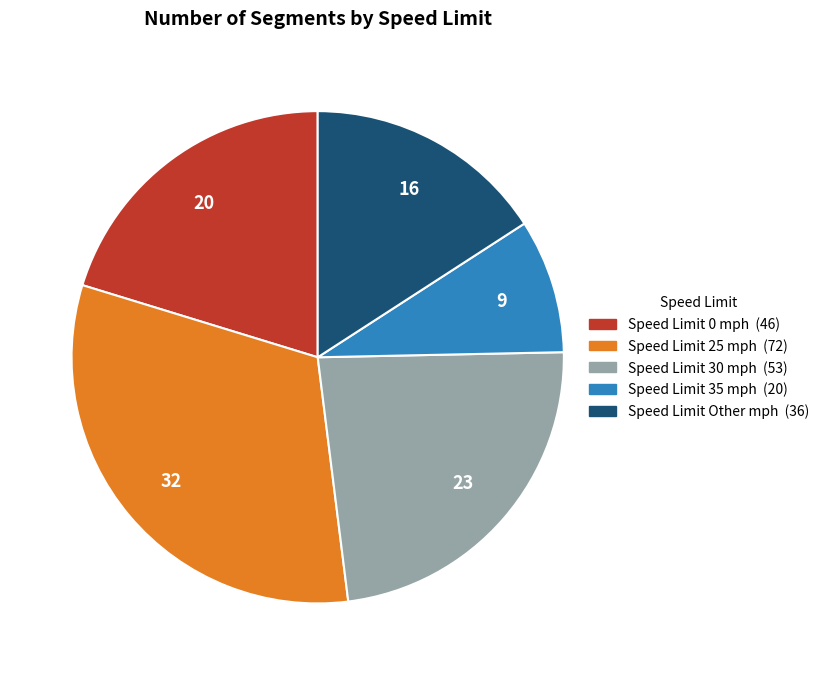

Is there any slice that represents more than half of the pie?

No